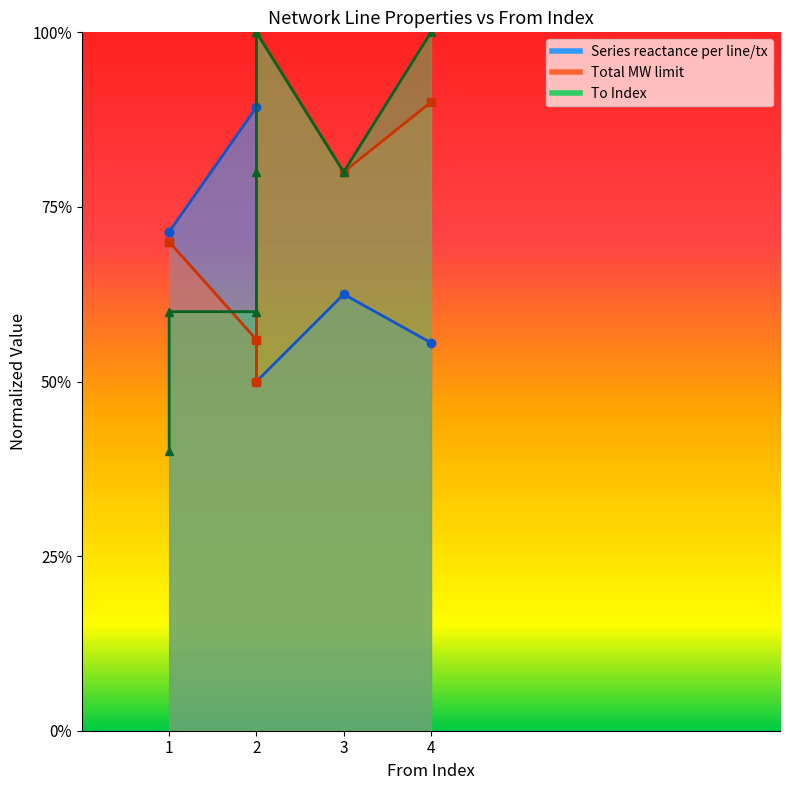

Which series has the largest total across all categories?

To Index